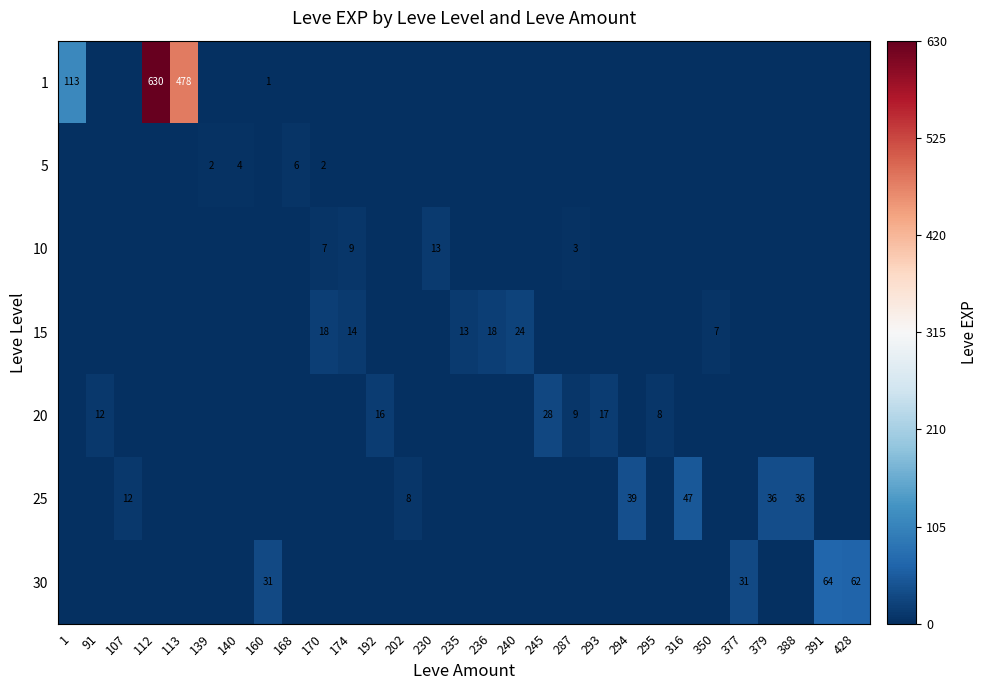

Rank the series at 236 from highest to lowest value.

15, 1, 5, 10, 20, 25, 30